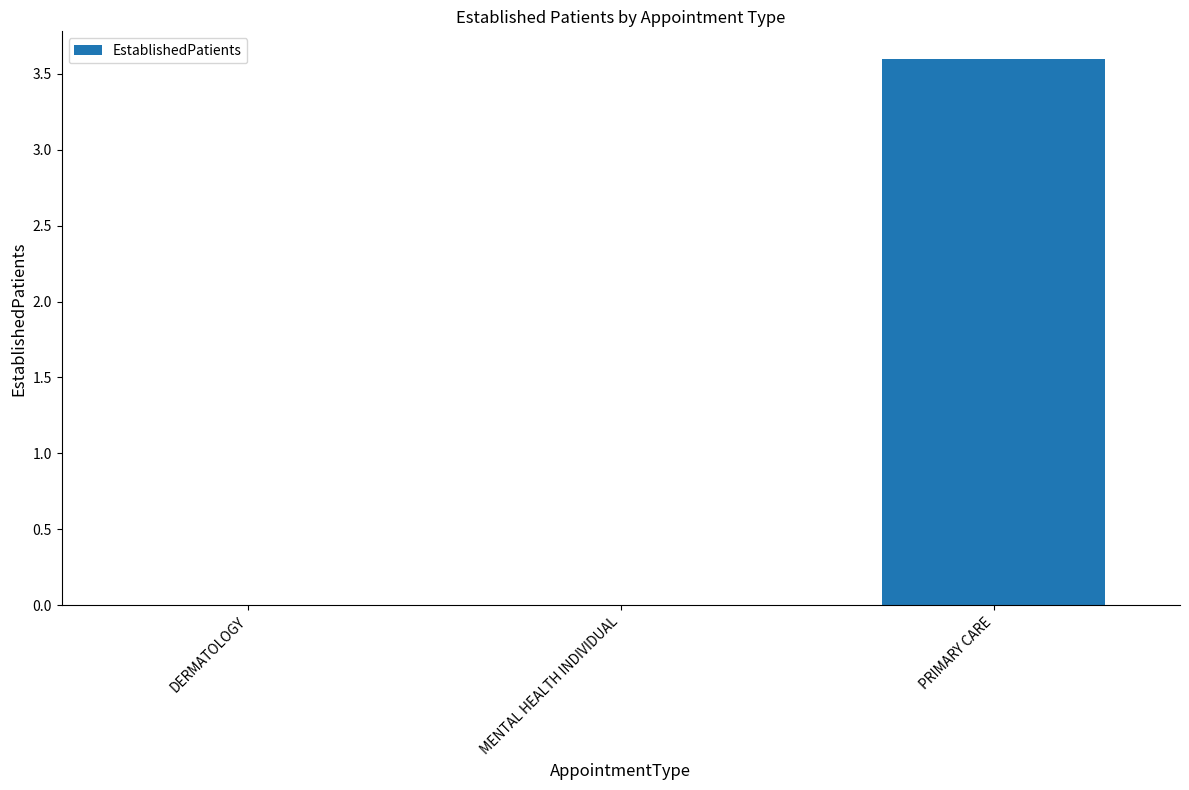

What is the approximate value at PRIMARY CARE?

3.6